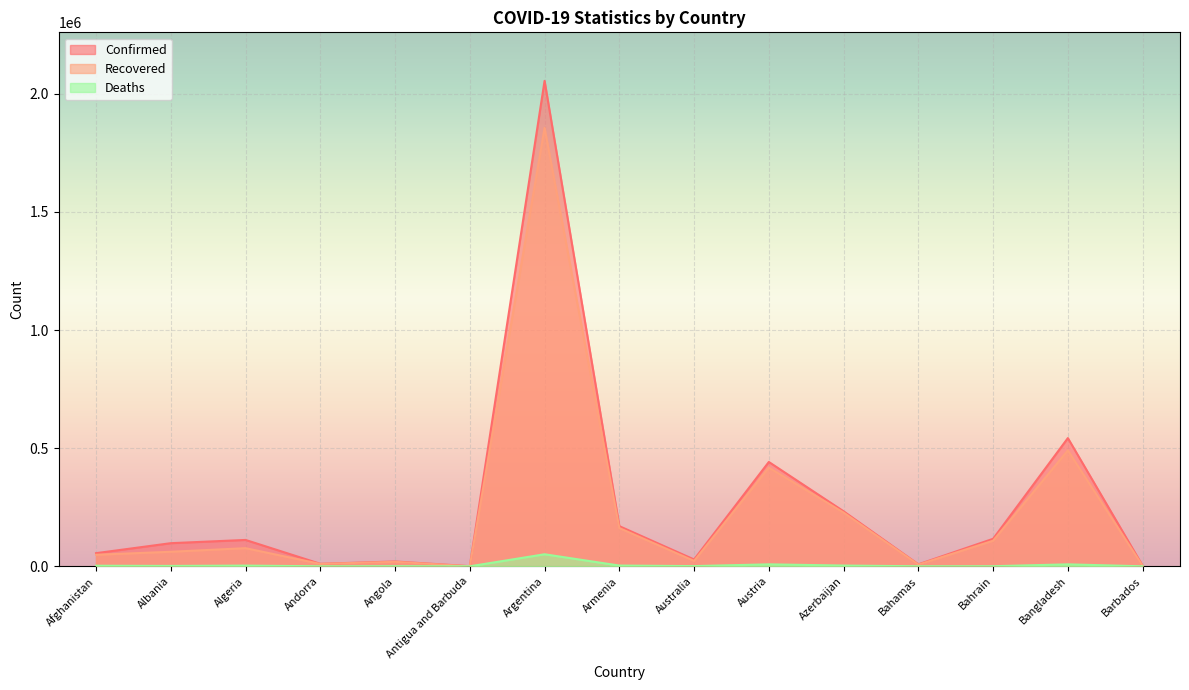

Where does the Confirmed series first go above 97909?

Algeria